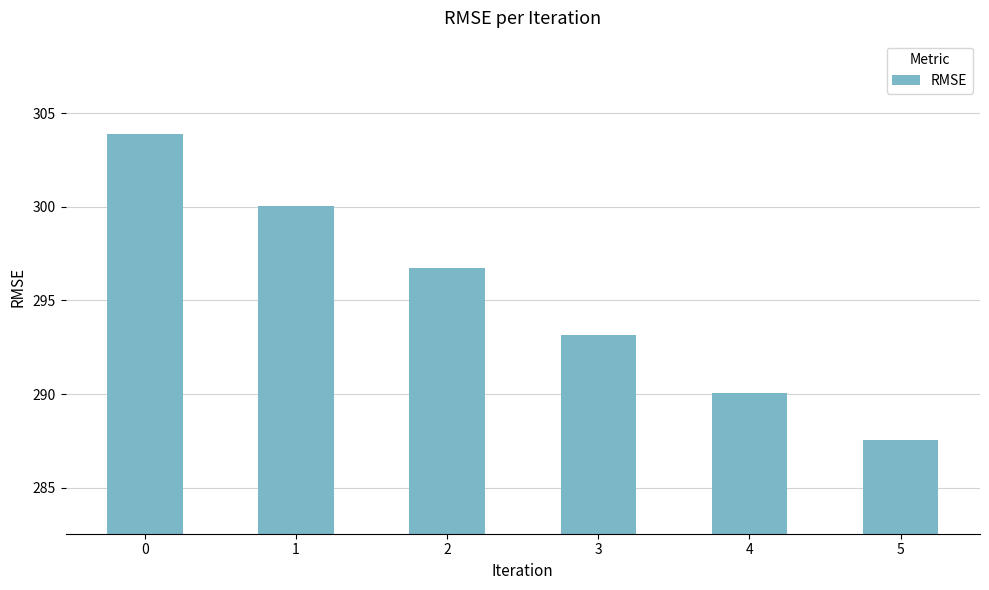

What is the difference between the values at 2 and 3?

3.6